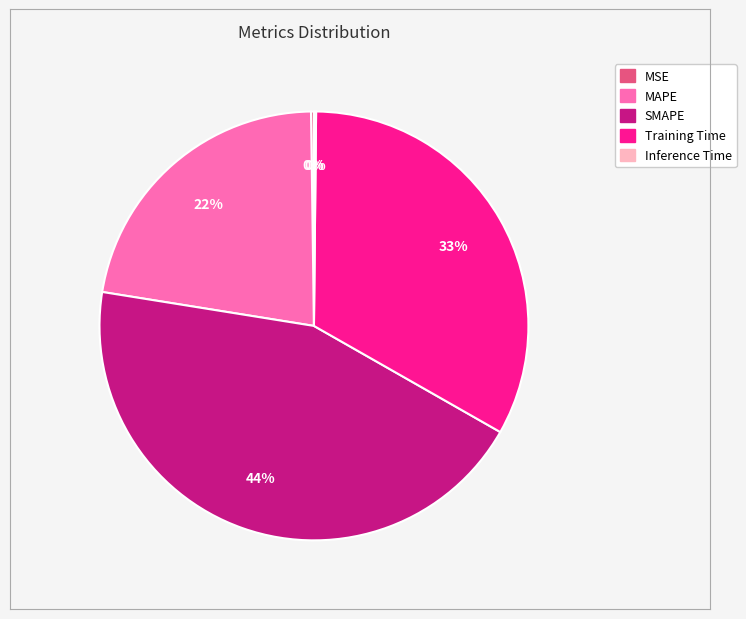

What is the ratio of the value at SMAPE to the value at Training Time?

1.3